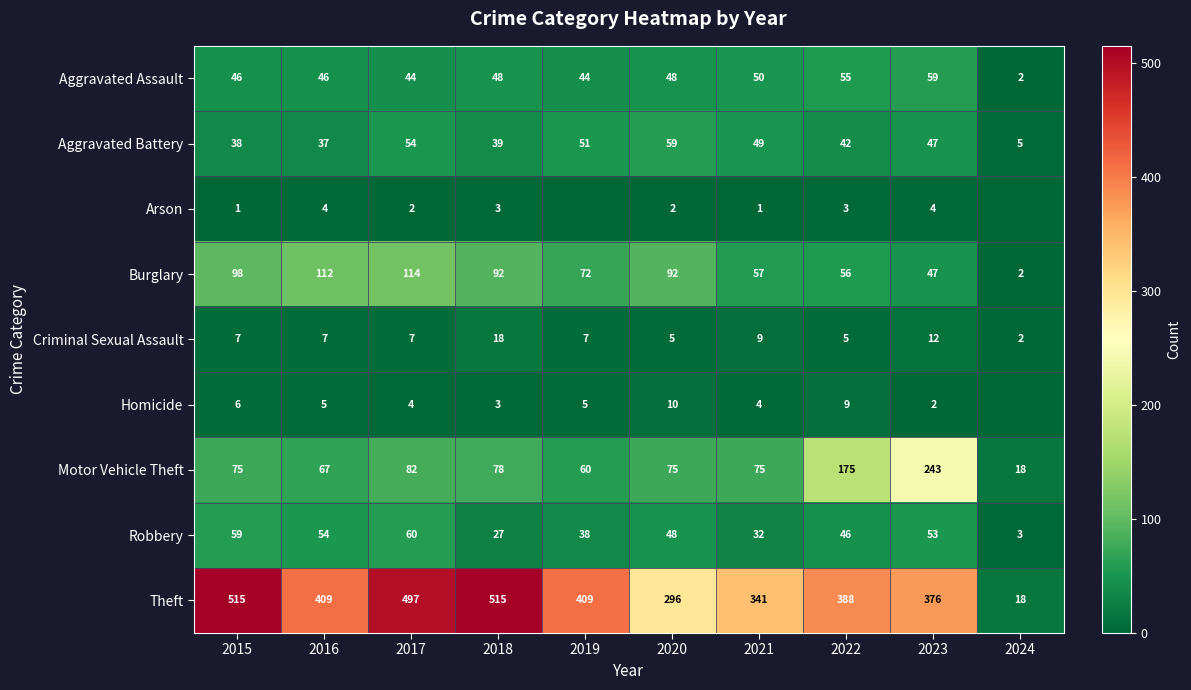

What is the spread (max minus min) of values at 2016?

405